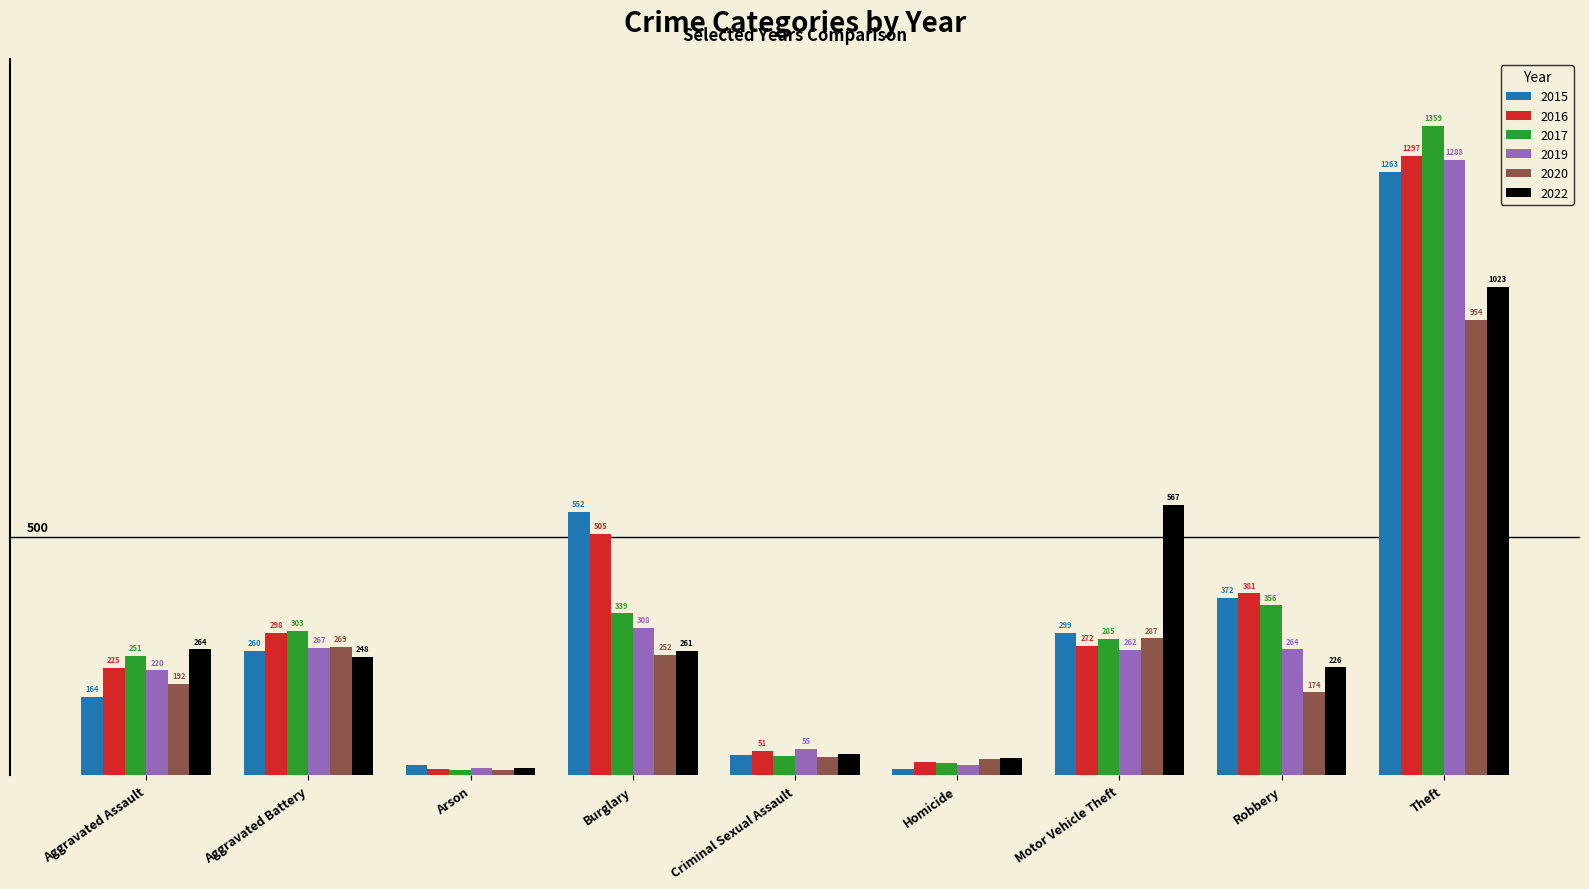

Where does the 2017 series first go above 285?

Aggravated Battery